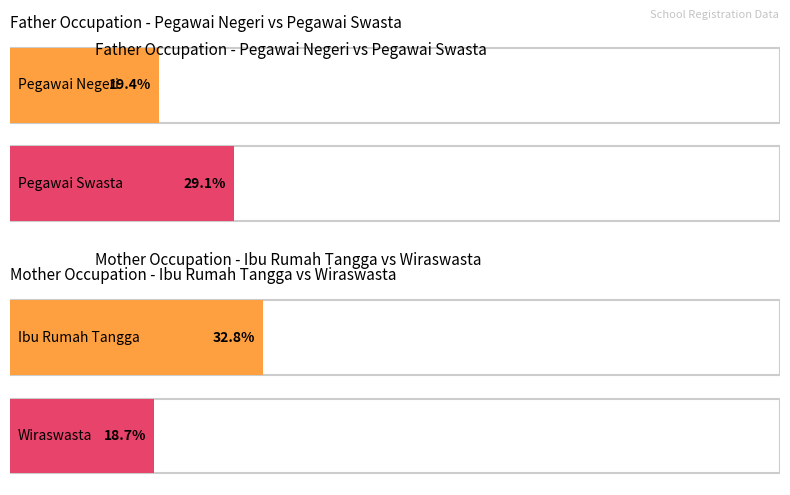

At which label does Wiraswasta first exceed 6?

Pegawai Swasta